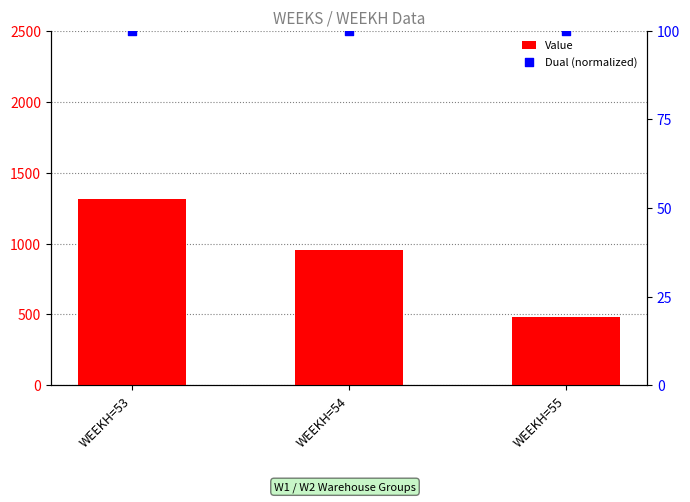

Which series has the largest total across all categories?

Value